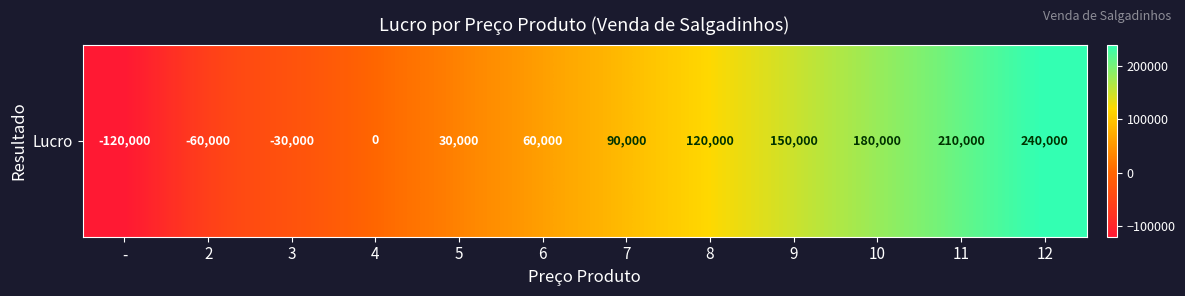

Reading left to right, list all the values displayed in this chart.

-=-120000	2=-60000	3=-30000	4=0	5=30000	6=60000	7=90000	8=120000	9=150000	10=180000	11=210000	12=240000